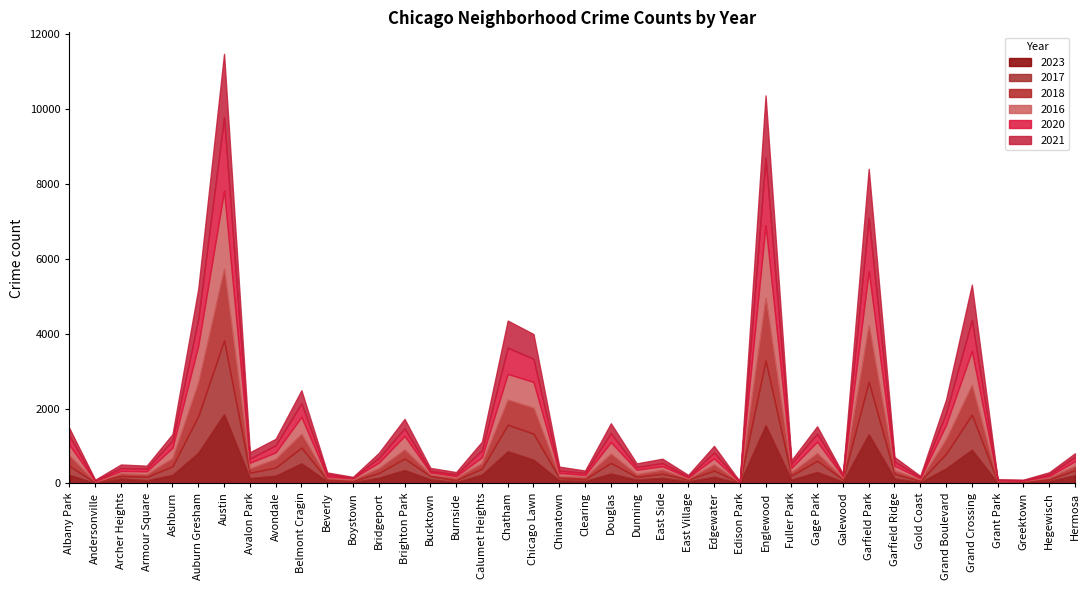

What is the total value across all series at Belmont Cragin?

2489